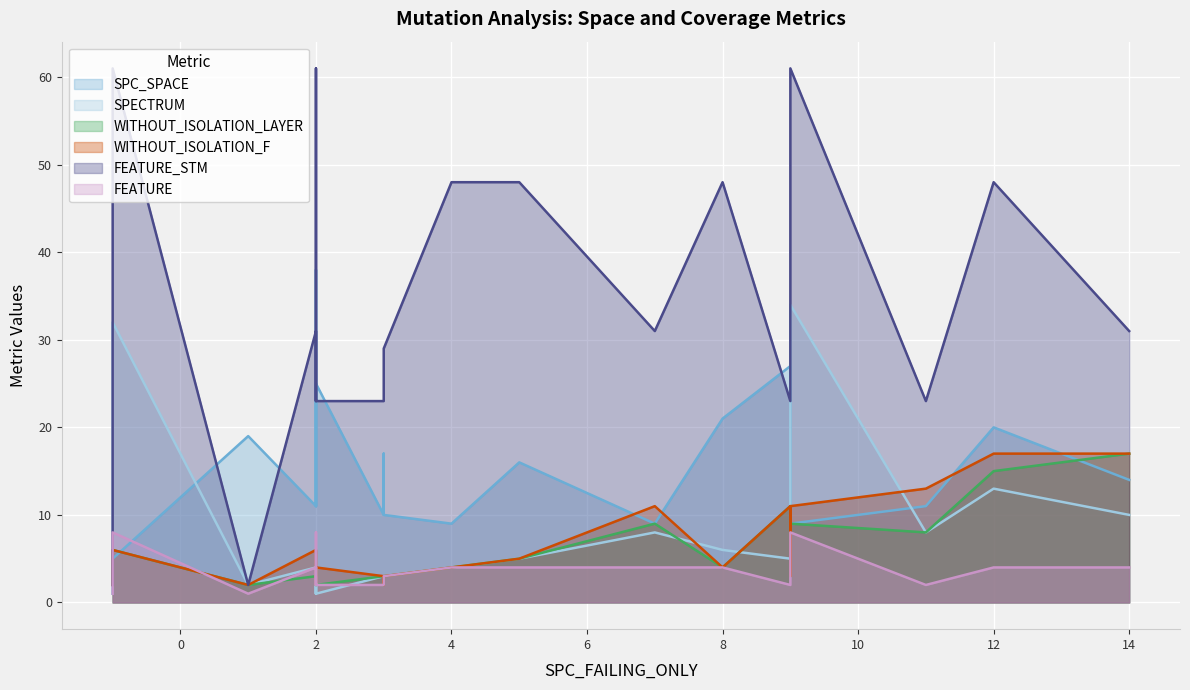

What is the spread (max minus min) of values at 7?

26